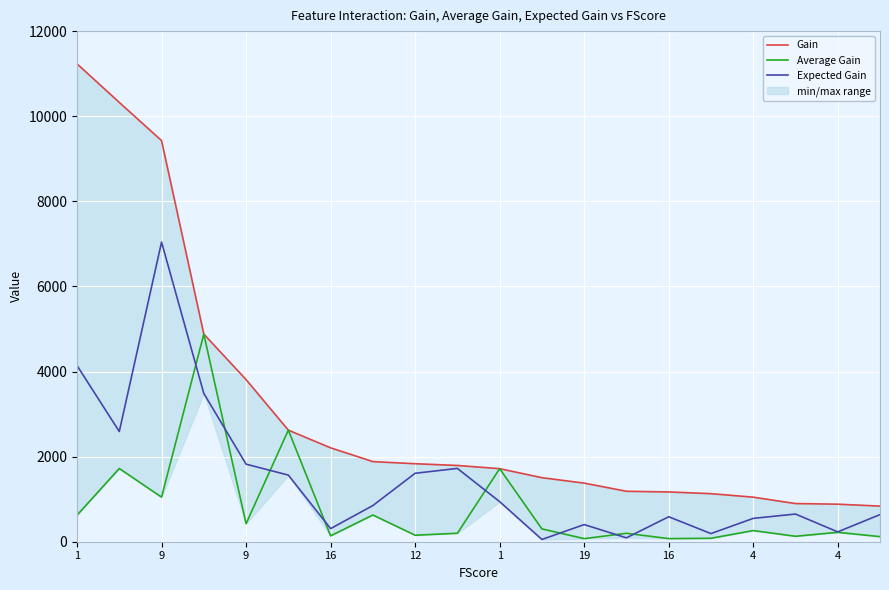

At 16, list the series in order from smallest to largest.

Average Gain, Expected Gain, Gain